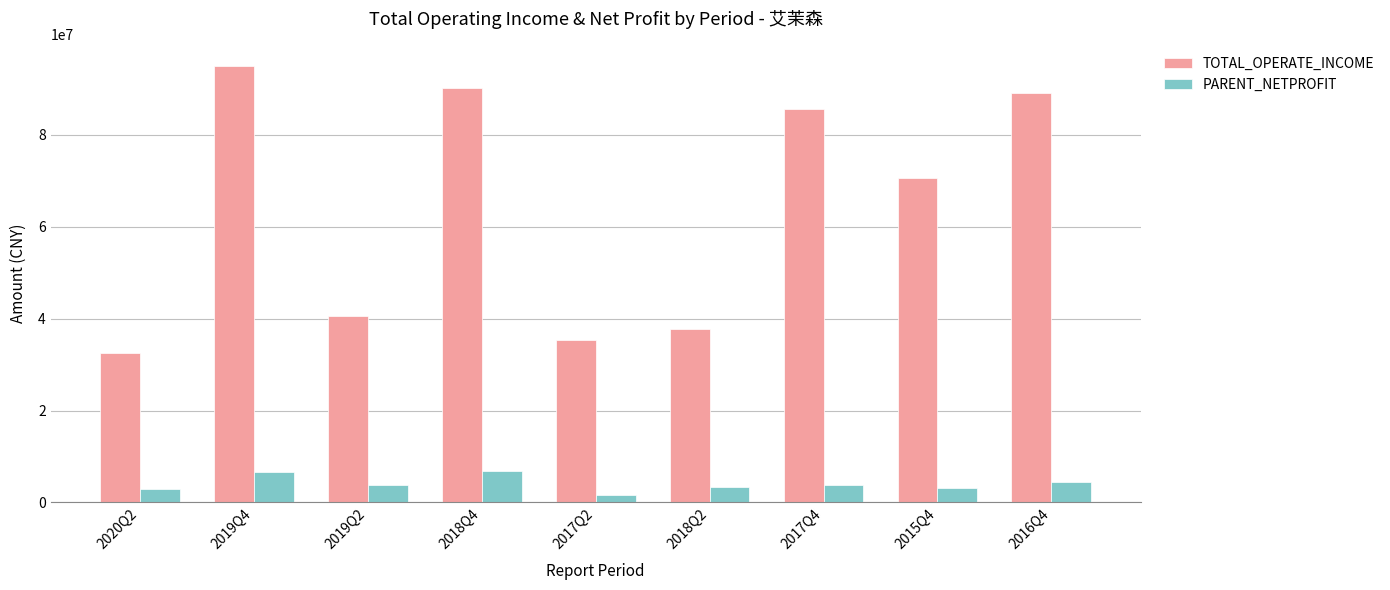

Between 2019Q4 and 2019Q2, which series saw the biggest shift?

TOTAL_OPERATE_INCOME